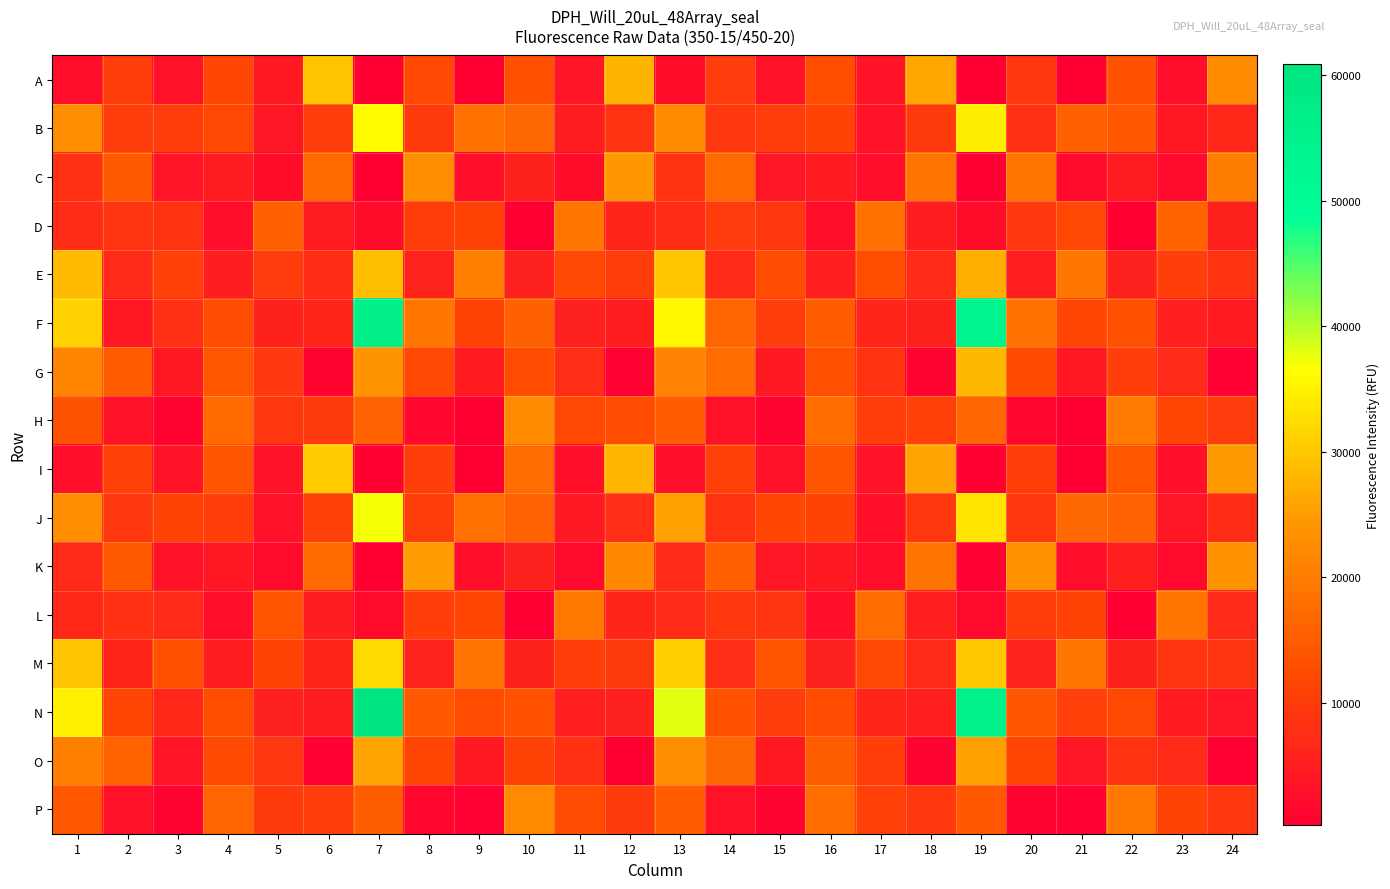

Reading left to right, transcribe all the data shown in this chart.

A: 1=2448	2=10388	3=3243	4=11462	5=4399	6=29424	7=283	8=11970	9=472	10=13021	11=3812	12=27903	13=2264	14=9828	15=3203	16=12629	17=3400	18=26130	19=323	20=8951	21=440	22=13287	23=2468	24=22293
B: 1=22714	2=10069	3=10056	4=12039	5=3925	6=10012	7=36462	8=9615	9=18436	10=16648	11=5223	12=8535	13=22246	14=9292	15=10018	16=10913	17=3594	18=9659	19=34619	20=8144	21=15429	22=14479	23=4202	24=6715
C: 1=8127	2=14703	3=3689	4=4815	5=2304	6=16953	7=391	8=22668	9=2802	10=5755	11=2322	12=24363	13=8378	14=17247	15=3944	16=4690	17=2520	18=18523	19=451	20=18843	21=2131	22=4824	23=1910	24=20327
D: 1=7397	2=8706	3=8441	4=2675	5=15438	6=4995	7=2247	8=10124	9=10823	10=497	11=19005	12=6647	13=7581	14=9893	15=9101	16=2716	17=18351	18=5226	19=2195	20=9462	21=11671	22=459	23=16212	24=5873
E: 1=28633	2=6945	3=10507	4=5176	5=9903	6=7408	7=29077	8=6076	9=20517	10=5576	11=12006	12=10195	13=29891	14=7331	15=12380	16=5441	17=12650	18=7333	19=27219	20=5367	21=19149	22=5689	23=10404	24=8420
F: 1=31498	2=4254	3=7873	4=12508	5=5838	6=6296	7=56069	8=19071	9=11072	10=15897	11=5579	12=5243	13=35576	14=16580	15=10126	16=14760	17=6342	18=5922	19=53634	20=18368	21=11504	22=12907	23=5290	24=4649
G: 1=21456	2=14900	3=4485	4=14242	5=9423	6=971	7=23689	8=12073	9=4716	10=12437	11=7731	12=547	13=21217	14=17525	15=4451	16=12865	17=8497	18=985	19=28341	20=12343	21=4248	22=10252	23=7054	24=582
H: 1=13339	2=3195	3=777	4=17030	5=9044	6=9526	7=16017	8=1587	9=467	10=22304	11=12034	12=12397	13=14948	14=3178	15=920	16=17710	17=10349	18=10689	19=16454	20=1278	21=477	22=20066	23=11330	24=9924
I: 1=2751	2=10497	3=3559	4=13550	5=3595	6=30712	7=356	8=10291	9=512	10=17493	11=2966	12=28173	13=2680	14=10520	15=3235	16=13627	17=3541	18=25894	19=337	20=10258	21=456	22=14126	23=2818	24=24599
J: 1=22946	2=9043	3=10753	4=10320	5=3220	6=10551	7=37105	8=10089	9=18182	10=15939	11=4379	12=7639	13=25216	14=8401	15=11459	16=10804	17=3106	18=9112	19=33621	20=8896	21=16833	22=15968	23=3967	24=7442
K: 1=7003	2=14675	3=3132	4=4185	5=2110	6=16996	7=436	8=24953	9=2701	10=5564	11=2106	12=21982	13=7370	14=15724	15=3972	16=4410	17=2488	18=18661	19=528	20=23302	21=2427	22=5354	23=2015	24=23377
L: 1=6901	2=8229	3=7036	4=2515	5=13667	6=5115	7=2070	8=10282	9=11407	10=438	11=19528	12=6234	13=7252	14=9186	15=8777	16=2827	17=17527	18=5437	19=2134	20=10097	21=10749	22=501	23=18751	24=7324
M: 1=29633	2=6294	3=13245	4=4912	5=10758	6=6628	7=32430	8=6165	9=18703	10=5753	11=10352	12=9600	13=31108	14=7649	15=13695	16=5660	17=11839	18=6931	19=30295	20=5967	21=19121	22=5908	23=8734	24=8666
N: 1=35006	2=11617	3=6799	4=12763	5=5624	6=5049	7=60857	8=14291	9=12430	10=13098	11=5291	12=5641	13=38122	14=13210	15=10034	16=12416	17=6490	18=5309	19=55705	20=13708	21=10590	22=12080	23=4682	24=4006
O: 1=20425	2=16250	3=3785	4=12298	5=9185	6=753	7=25939	8=11217	9=4379	10=10854	11=8259	12=475	13=22860	14=16824	15=4419	16=15203	17=10424	18=866	19=25420	20=11514	21=3890	22=8421	23=7181	24=565
P: 1=14135	2=3162	3=860	4=16482	5=9684	6=10003	7=15288	8=1248	9=556	10=22275	11=12511	12=9537	13=15143	14=3279	15=849	16=17655	17=10487	18=9288	19=14298	20=1150	21=527	22=19314	23=11132	24=9033